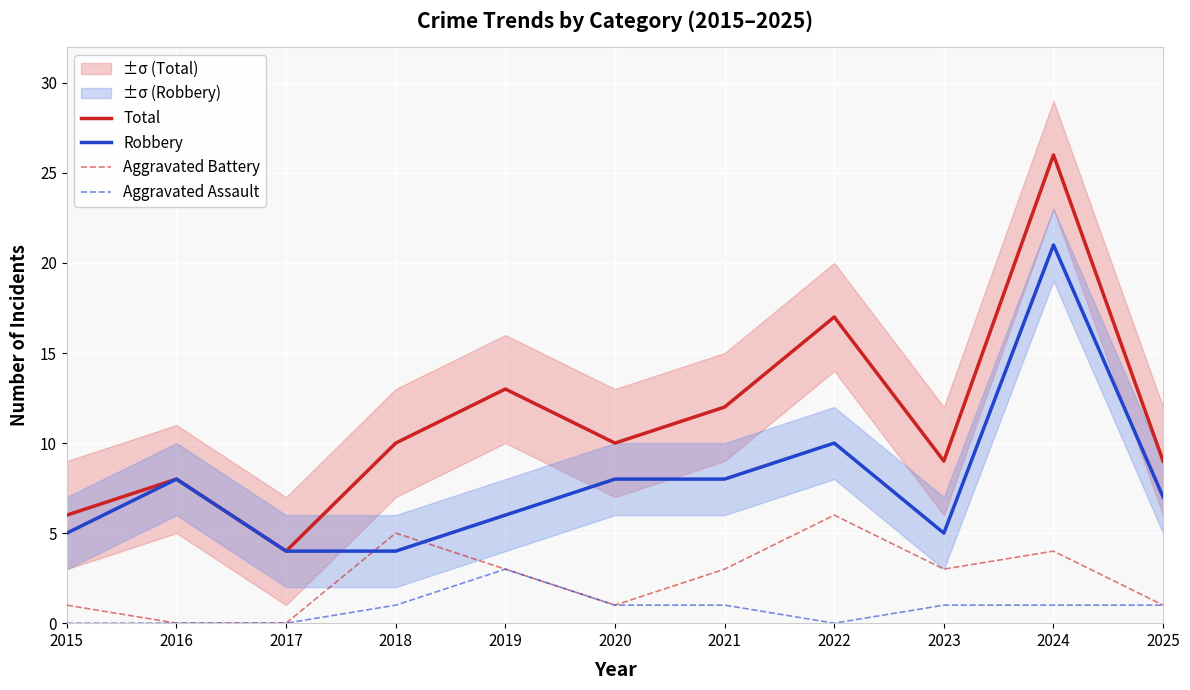

What is the value of the Total point at the 1st from the left?

6